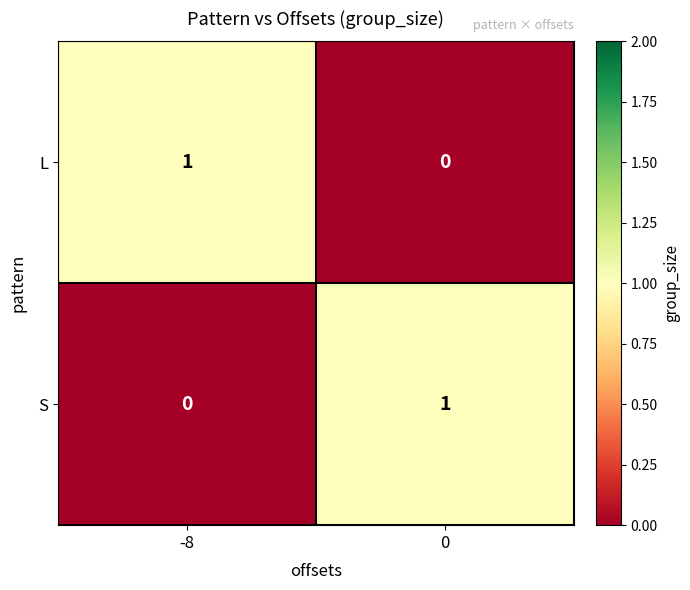

At which label is S closest to 0?

-8